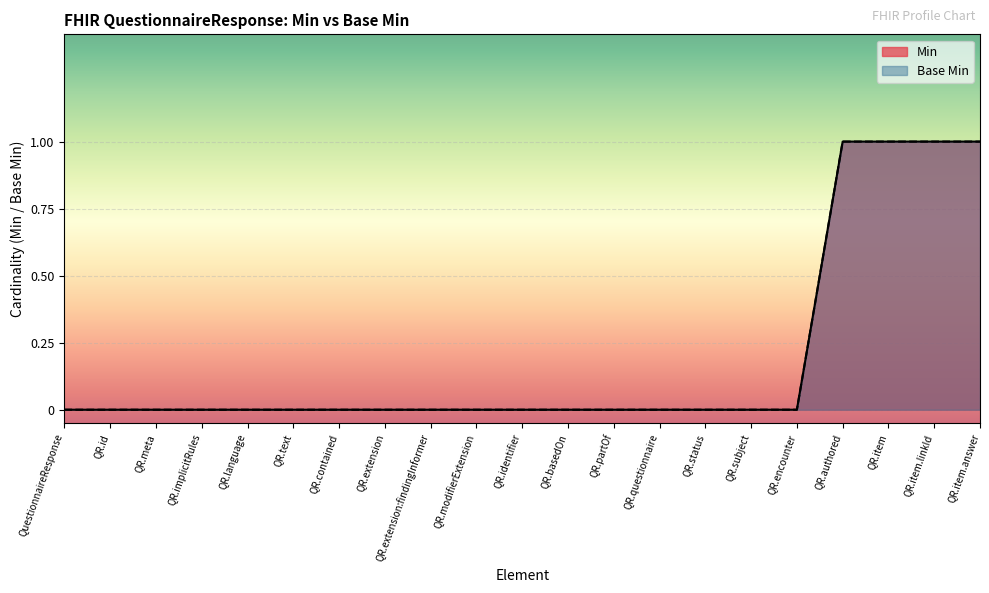

Reading right to left, transcribe all the data shown in this chart.

Min: 1	1	1	1	0	0	0	0	0	0	0	0	0	0	0	0	0	0	0	0	0
Base Min: 1	1	1	1	0	0	0	0	0	0	0	0	0	0	0	0	0	0	0	0	0